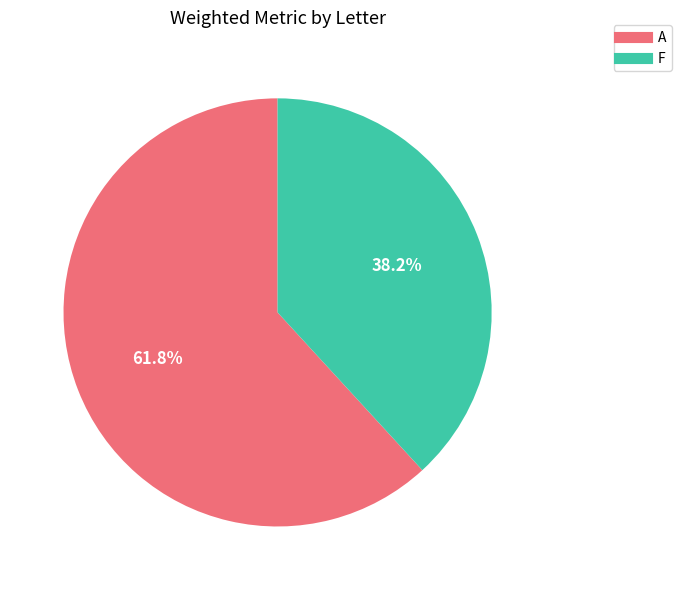

To the nearest percent, what is the average slice percentage?

50%